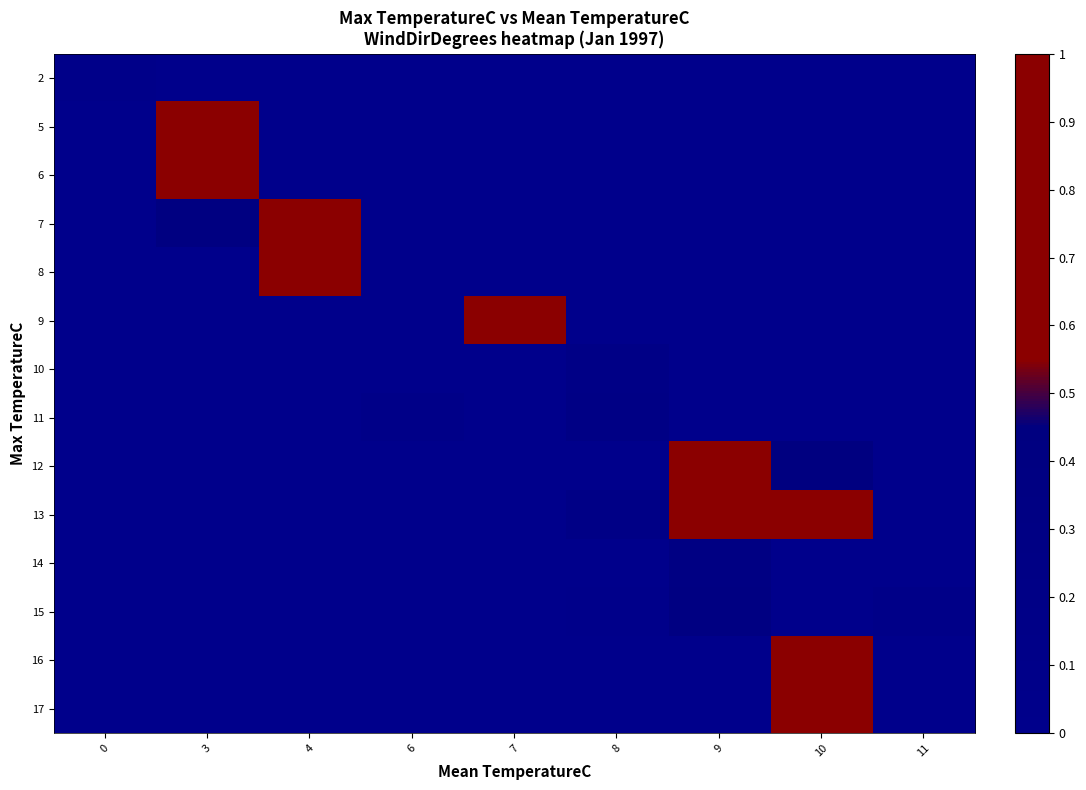

What is the total value across all series at 0?

0.1